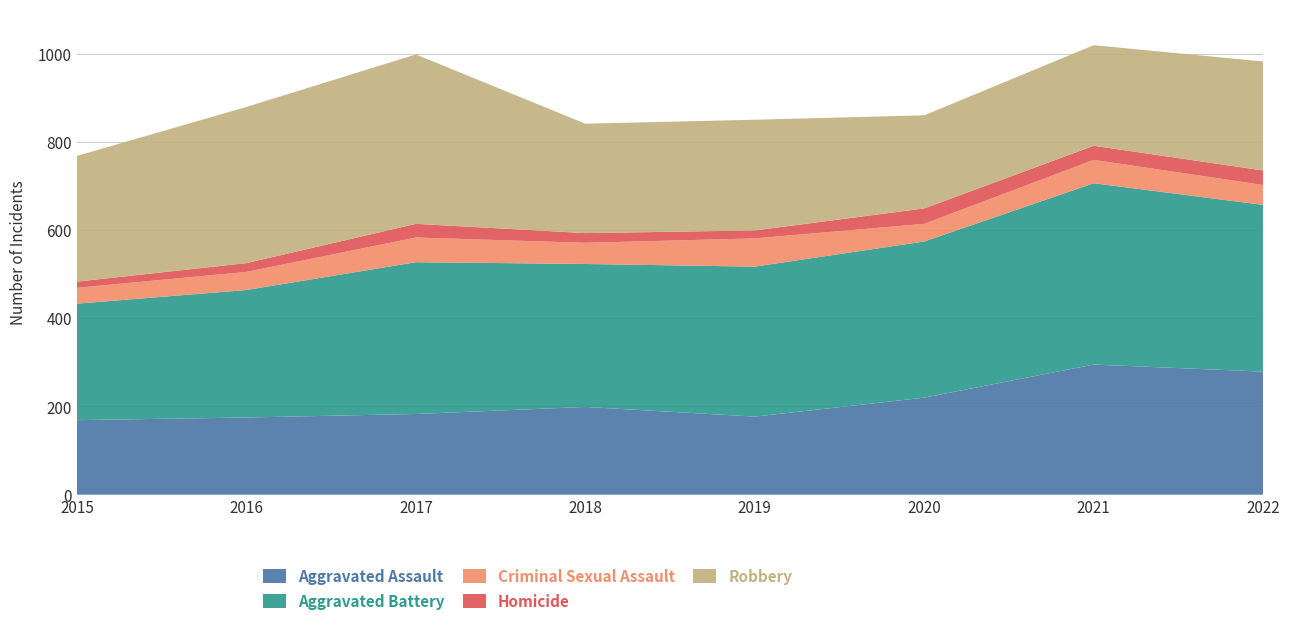

Reading left to right, list all the values displayed in this chart.

Aggravated Assault: 169	175	183	199	177	220	295	279
Aggravated Battery: 264	289	344	324	340	354	411	378
Criminal Sexual Assault: 36	41	56	48	64	40	53	45
Homicide: 14	20	31	22	18	35	32	33
Robbery: 285	354	384	248	251	211	228	247